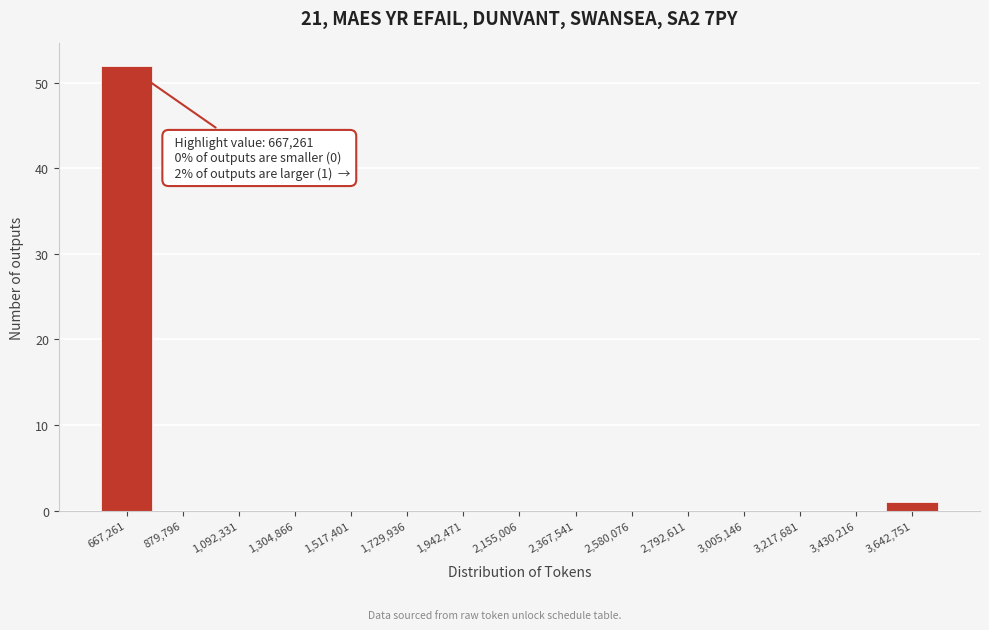

Reading left to right, what are all the values shown in this chart?

667,261=52	879,796=0	1,092,331=0	1,304,866=0	1,517,401=0	1,729,936=0	1,942,471=0	2,155,006=0	2,367,541=0	2,580,076=0	2,792,611=0	3,005,146=0	3,217,681=0	3,430,216=0	3,642,751=1